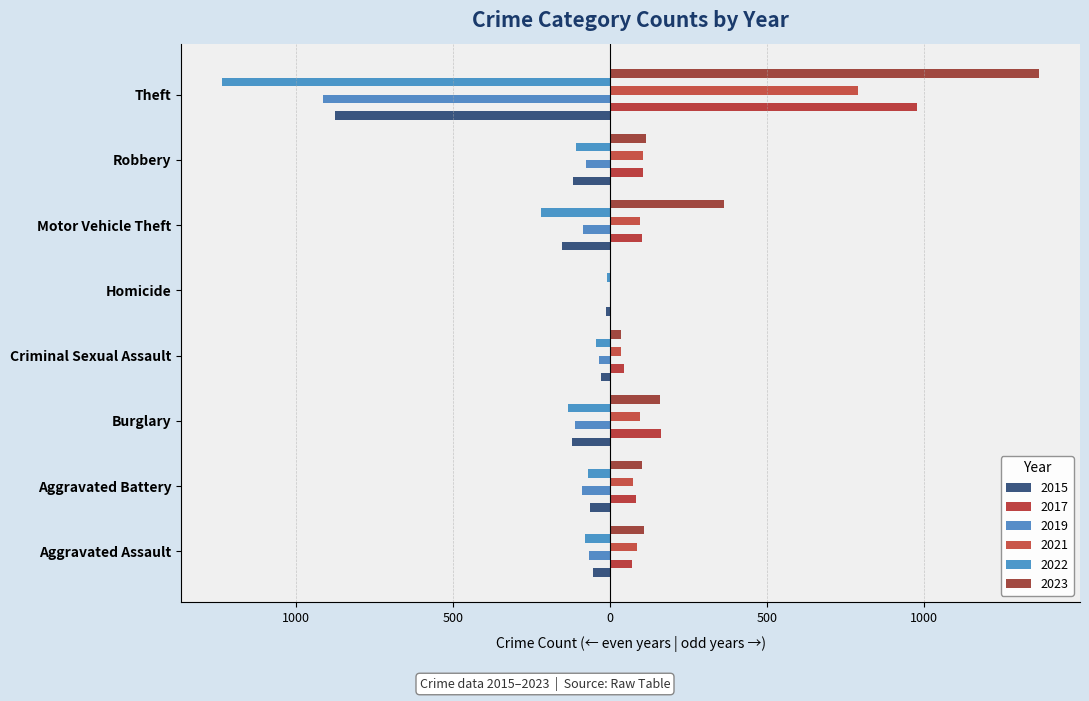

At which label does 2019 reach its peak?

Homicide